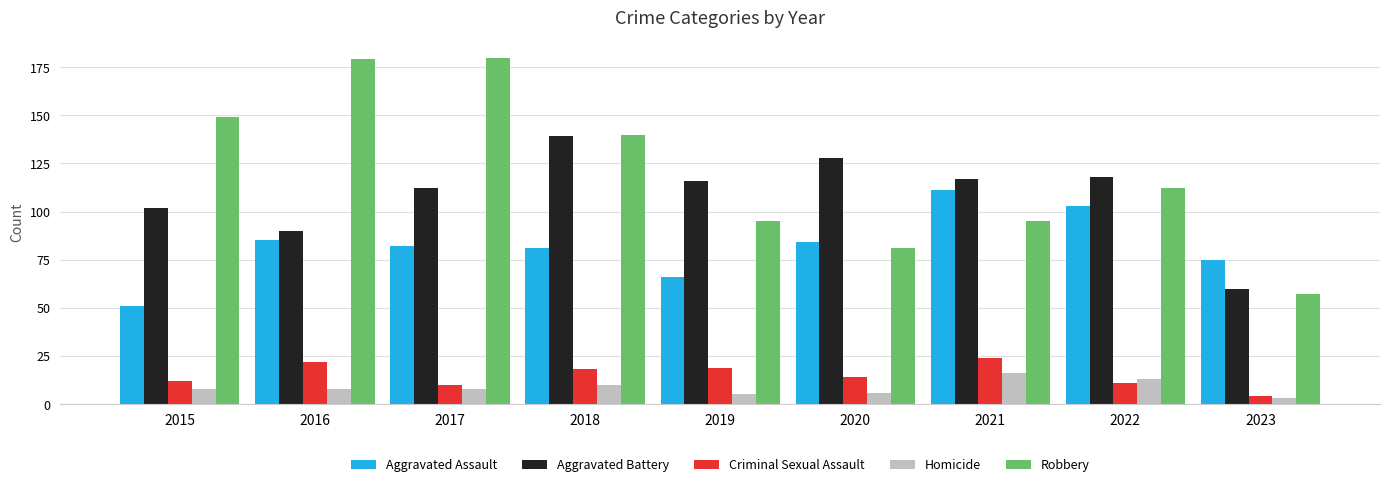

How many bars are there in total?

45